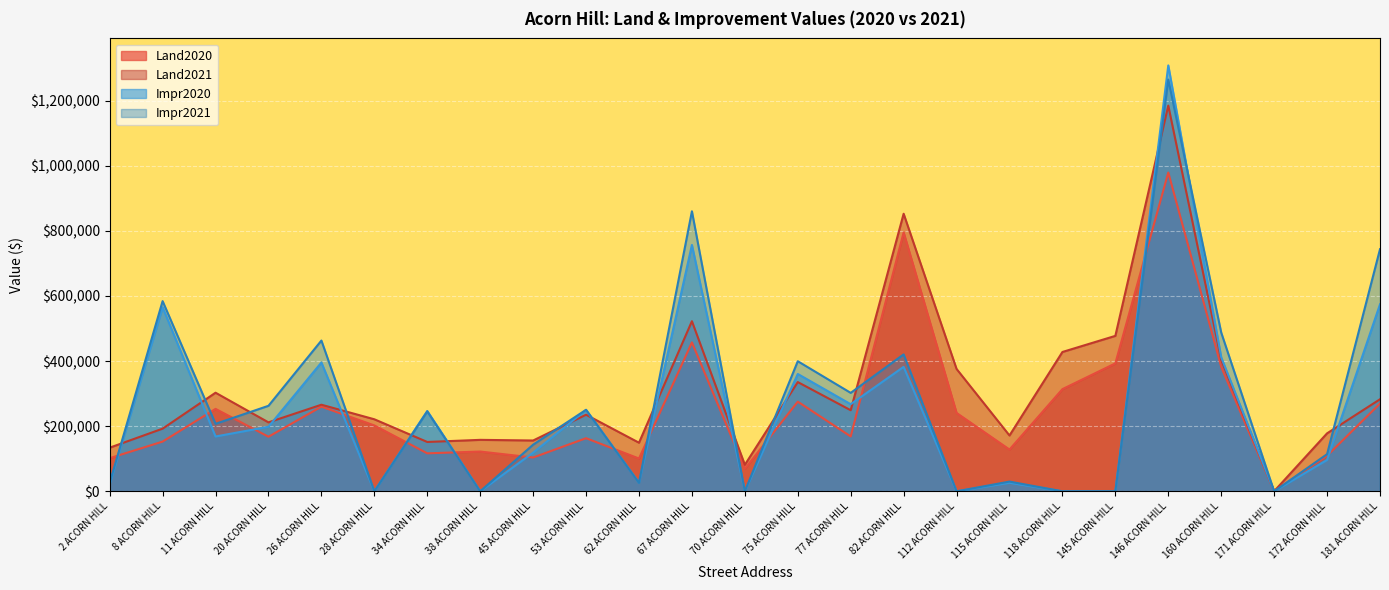

At which category is the sum across all series the highest?

146 ACORN HILL